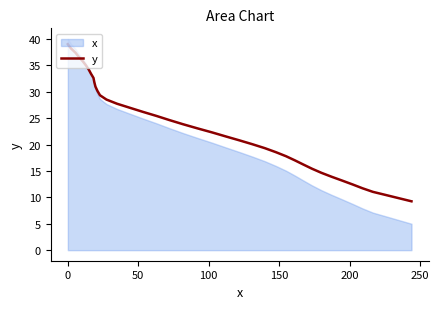

Reading left to right, transcribe all the data shown in this chart.

39.0	38.2	37.4	36.6	35.8	35.0	34.2	33.4	32.6	31.8	31.0	30.2	29.3	28.5	27.7	27.0	26.2	25.4	24.6	23.8	23.1	22.3	21.5	20.8	20.1	19.3	18.6	17.8	17.0	16.2	15.4	14.7	13.9	13.2	12.4	11.7	11.0	10.4	9.8	9.2